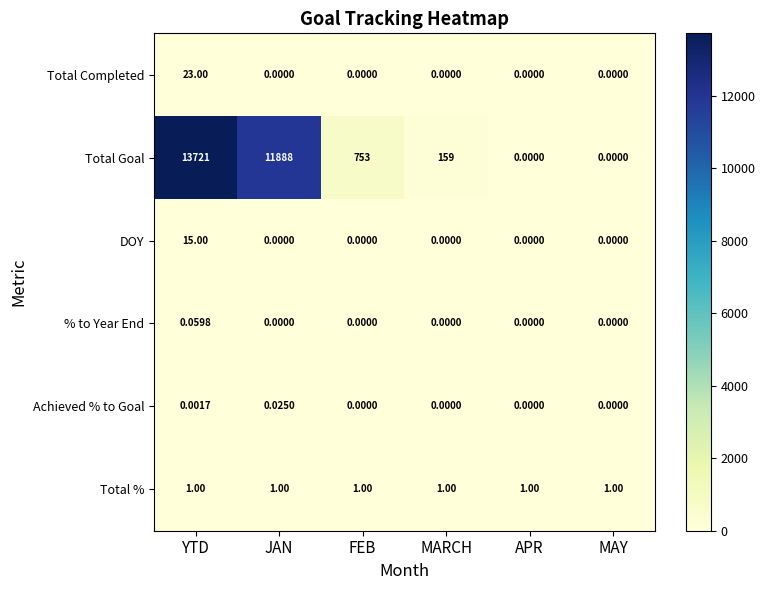

At which category is the sum across all series the highest?

YTD